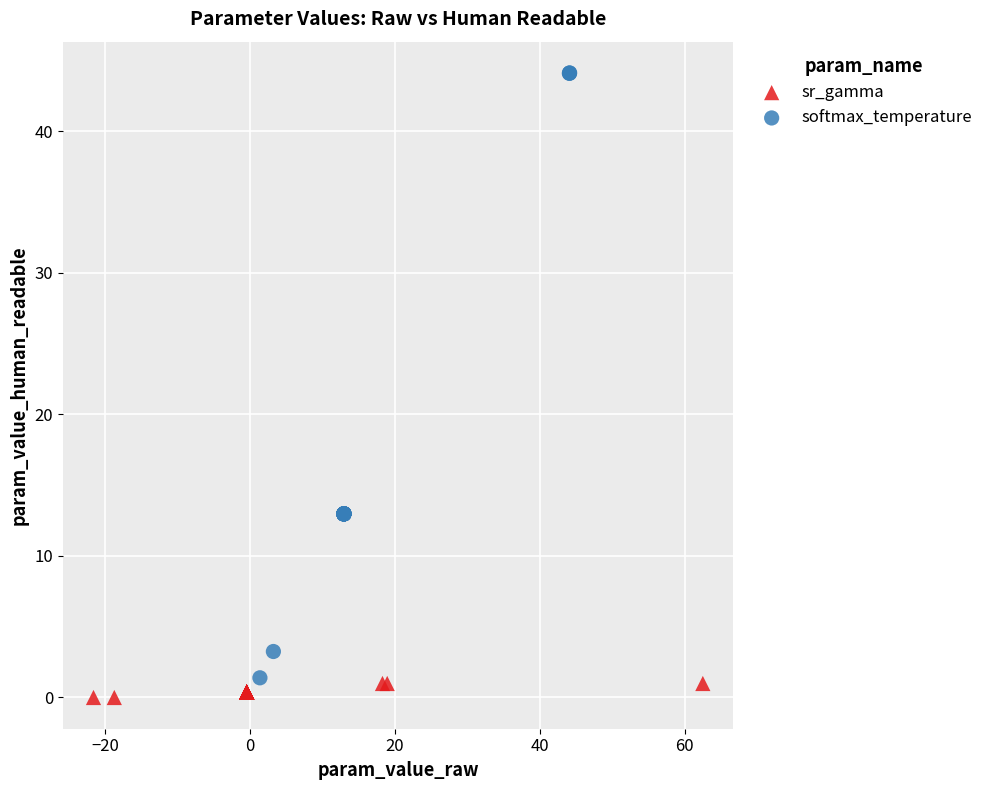

Which series reaches the maximum Y coordinate?

softmax_temperature